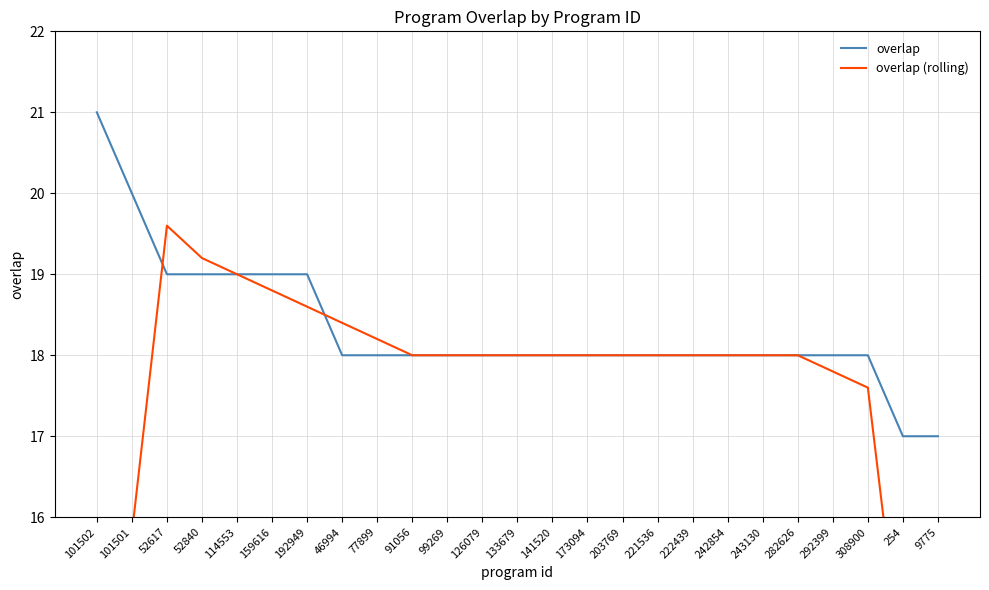

Where do overlap (rolling) and overlap first cross each other?

101501 and 52617